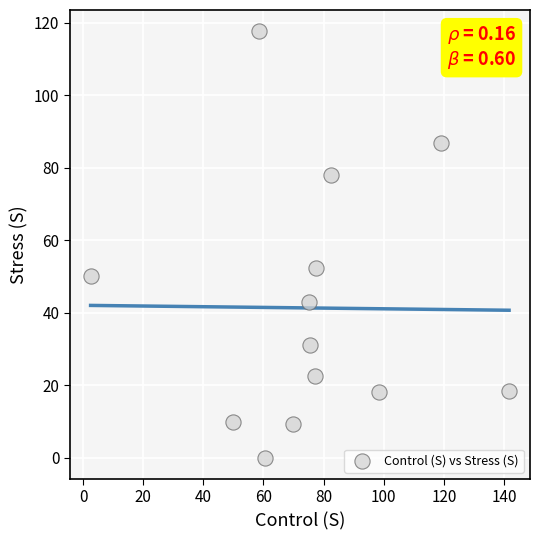

What Y value in the scatter plot is closest to 58?

52.4